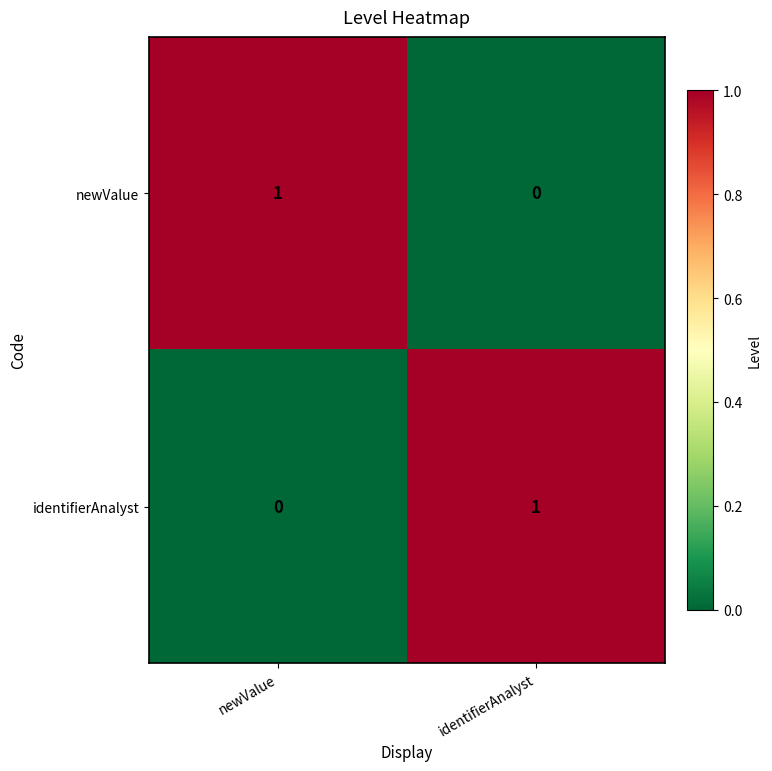

What is the difference between the highest and lowest values at newValue?

1